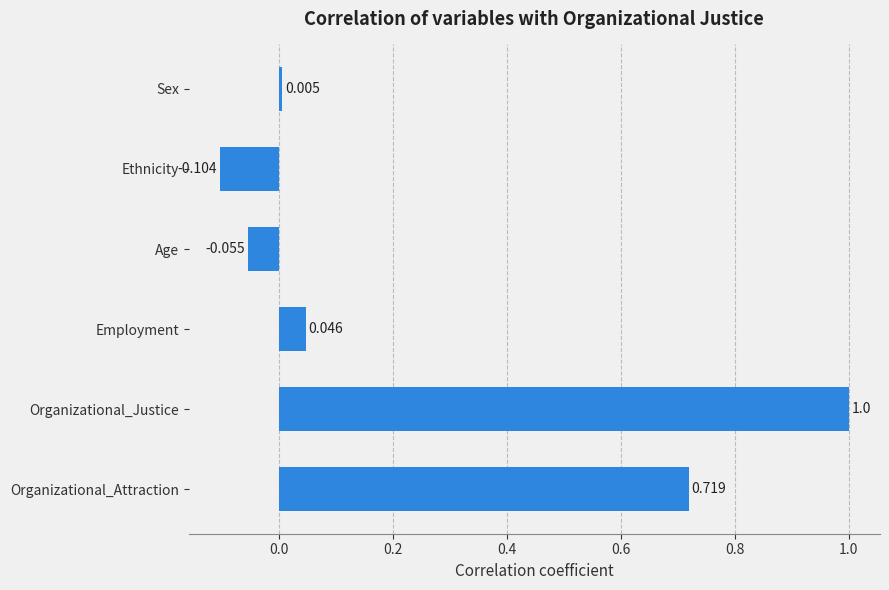

How many bars are there in total?

6